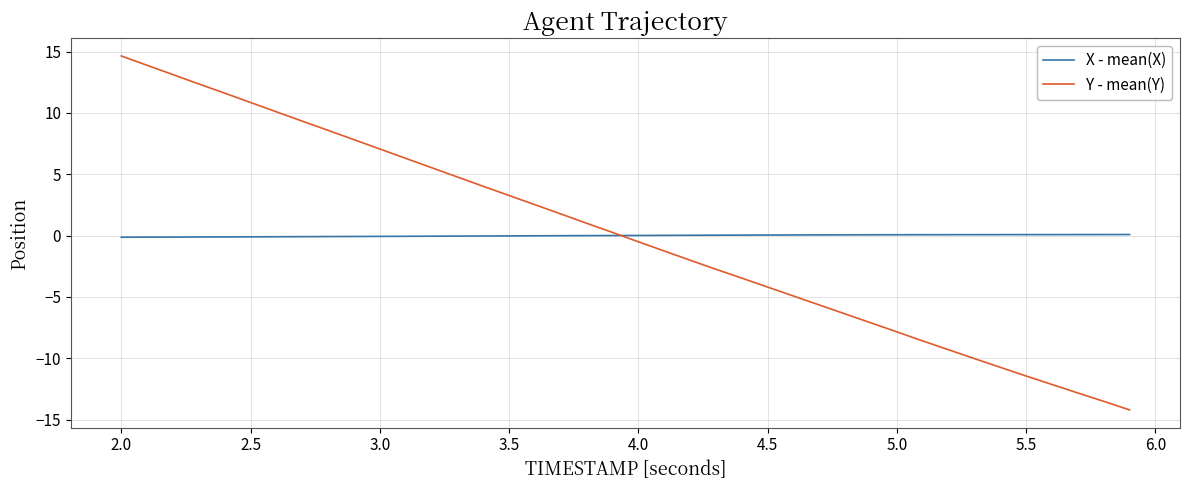

How many lines are shown in the chart?

2